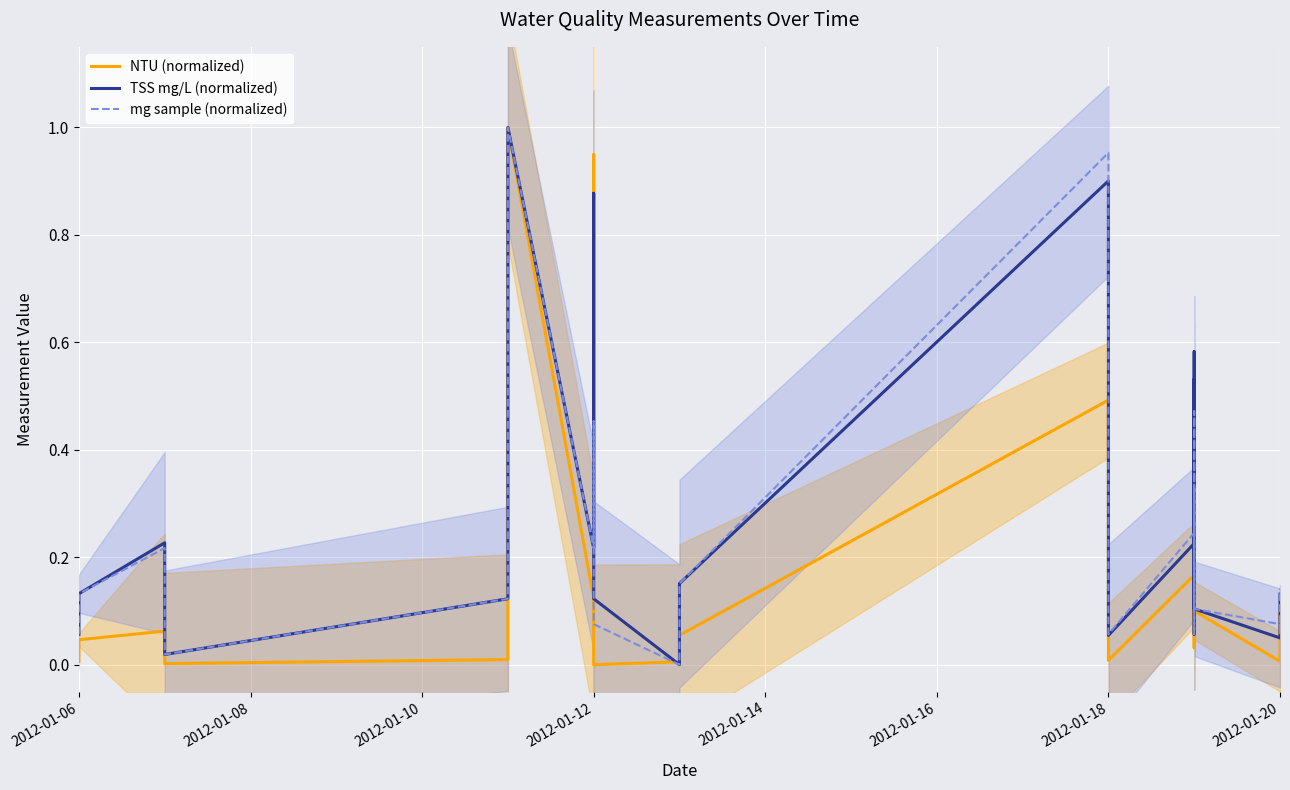

Rank the series at 2012-01-18 from lowest to highest value.

NTU (normalized), TSS mg/L (normalized), mg sample (normalized)